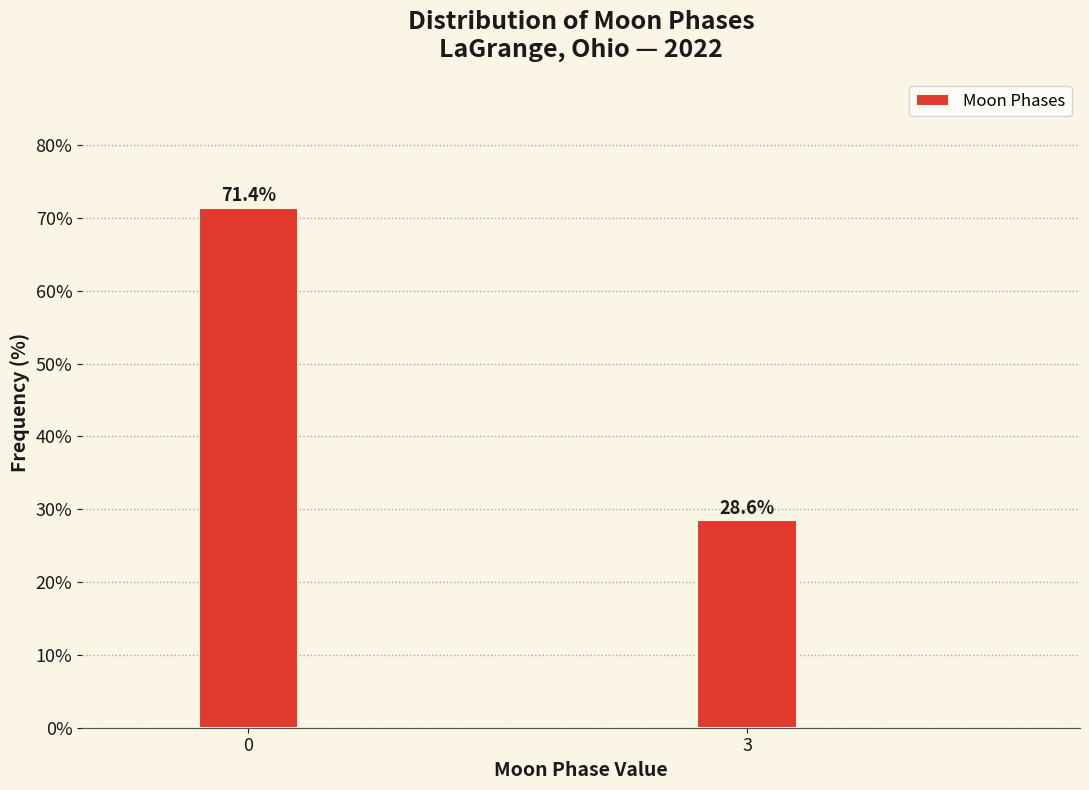

Reading right to left, transcribe all the data shown in this chart.

28.6	71.4